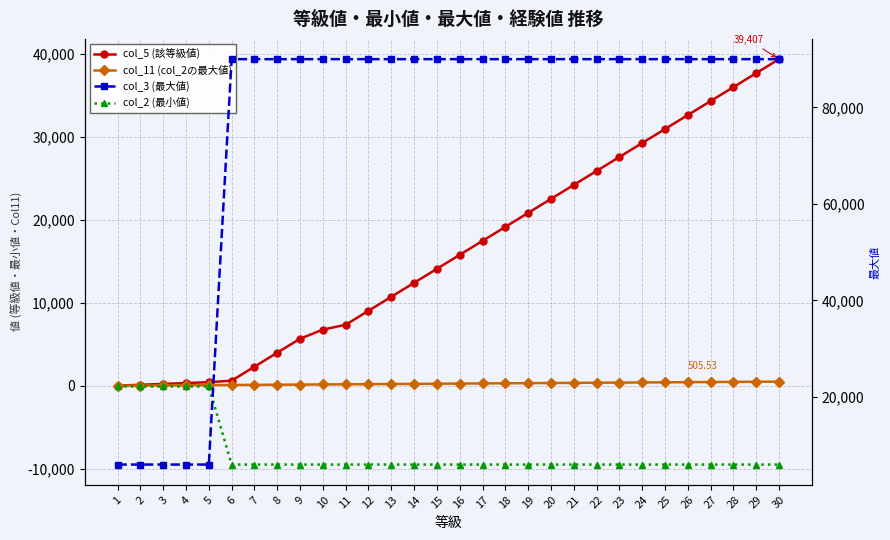

Reading right to left, what are all the values shown in this chart?

col_5 (該等級値): 30=39406.8	29=37720.3	28=36033.9	27=34347.5	26=32661.0	25=30974.6	24=29288.1	23=27601.7	22=25915.2	21=24228.8	20=22542.4	19=20855.9	18=19169.5	17=17483.0	16=15796.6	15=14110.2	14=12423.7	13=10737.3	12=9050.9	11=7364.4	10=6778.0	9=5678.0	8=3991.5	7=2305.1	6=618.6	5=432.5	4=329.4	3=226.3	2=123.2	1=20.1
col_11 (col_2の最大値): 30=505.5	29=488.5	28=471.4	27=454.4	26=437.3	25=420.3	24=403.2	23=386.2	22=369.1	21=352.1	20=335.0	19=318.0	18=300.9	17=283.9	16=266.8	15=249.8	14=232.7	13=215.7	12=198.6	11=181.6	10=164.5	9=147.5	8=130.4	7=113.4	6=96.3	5=79.2	4=62.2	3=45.1	2=28.1	1=11.1
col_2 (最小値): 30=-9500.0	29=-9500.0	28=-9500.0	27=-9500.0	26=-9500.0	25=-9500.0	24=-9500.0	23=-9500.0	22=-9500.0	21=-9500.0	20=-9500.0	19=-9500.0	18=-9500.0	17=-9500.0	16=-9500.0	15=-9500.0	14=-9500.0	13=-9500.0	12=-9500.0	11=-9500.0	10=-9500.0	9=-9500.0	8=-9500.0	7=-9500.0	6=-9500.0	5=-83.0	4=-83.0	3=-83.0	2=-83.0	1=-83.0
col_3 (最大値): 30=90000.0	29=90000.0	28=90000.0	27=90000.0	26=90000.0	25=90000.0	24=90000.0	23=90000.0	22=90000.0	21=90000.0	20=90000.0	19=90000.0	18=90000.0	17=90000.0	16=90000.0	15=90000.0	14=90000.0	13=90000.0	12=90000.0	11=90000.0	10=90000.0	9=90000.0	8=90000.0	7=90000.0	6=90000.0	5=6000.0	4=6000.0	3=6000.0	2=6000.0	1=6000.0